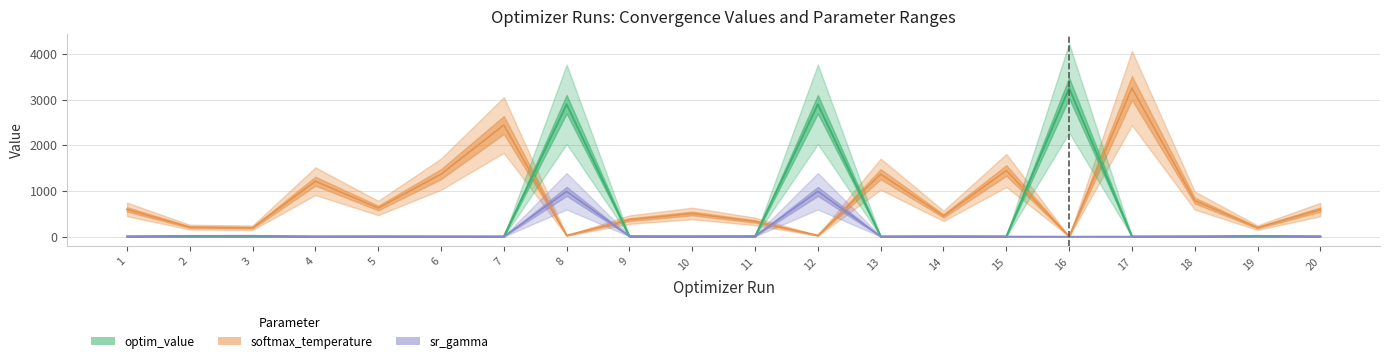

List the series in order of their peak value, highest first.

optim_value, param_value_human_readable_softmax, param_value_human_readable_sr_gamma